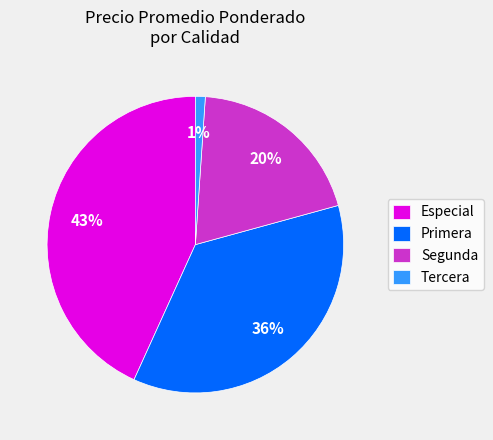

Count the number of slices in the pie.

4